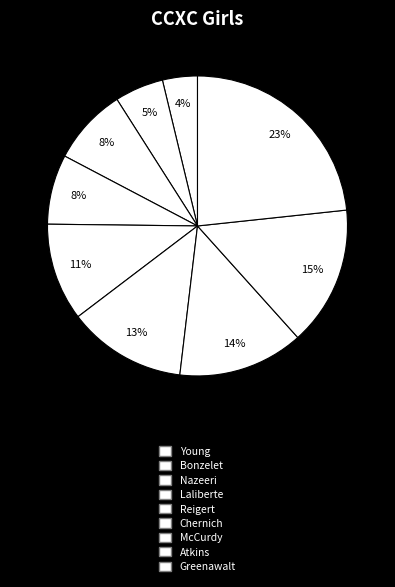

To the nearest percent, what is the difference between the Reigert and Laliberte slice percentages?

3%